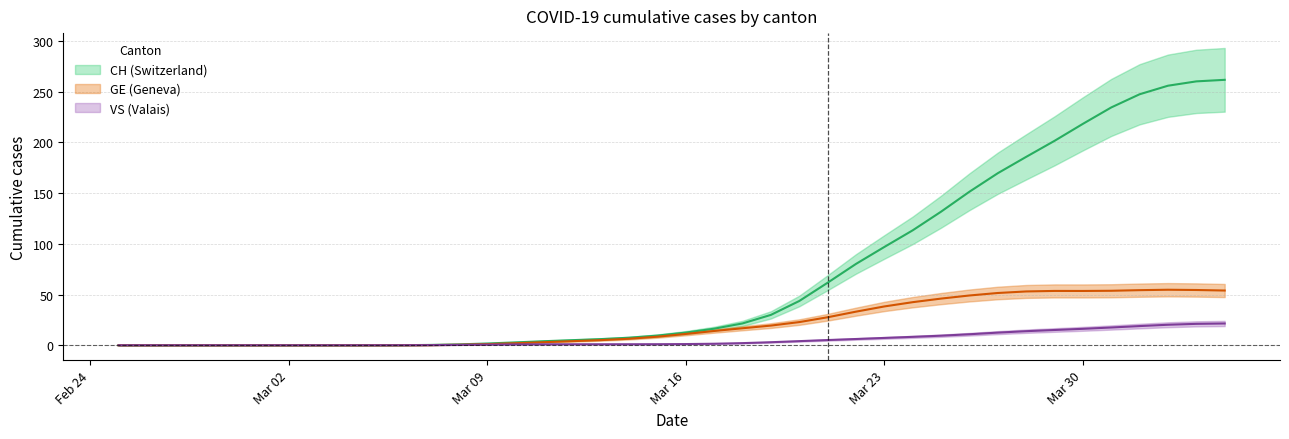

How many positive values does the CH series have?

33